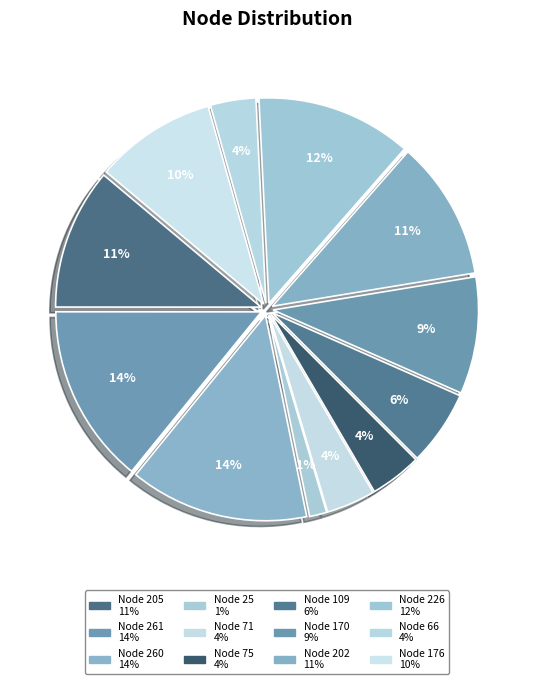

How many segments does this pie chart have?

12